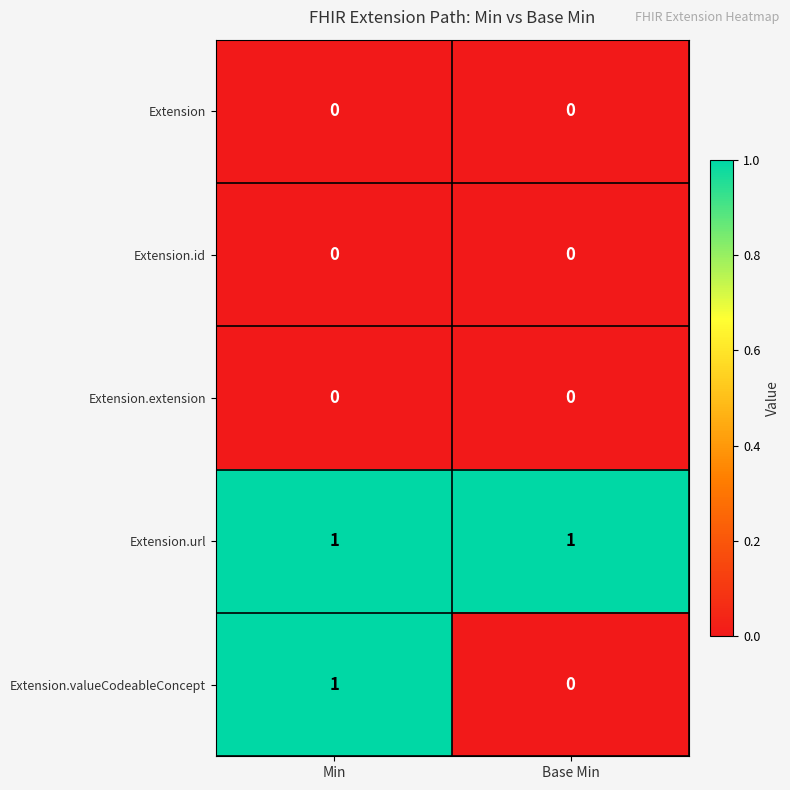

Rank the categories by Extension.valueCodeableConcept value from highest to lowest.

Min, Base Min